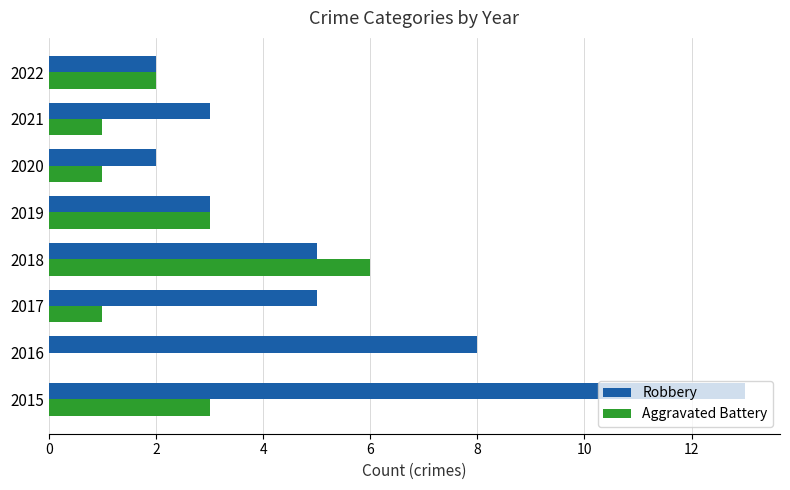

What is the total value across all series at 2017?

6